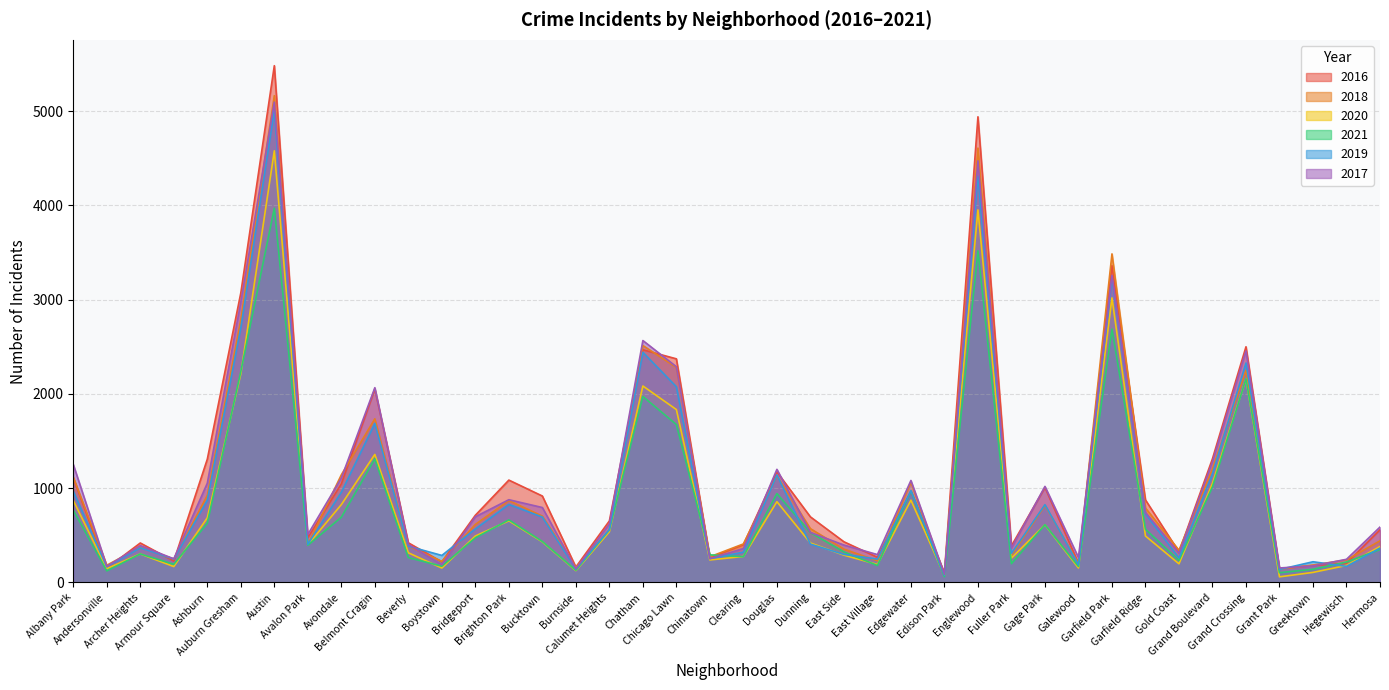

True or false: 2018 and 2020 cross at least once.

False